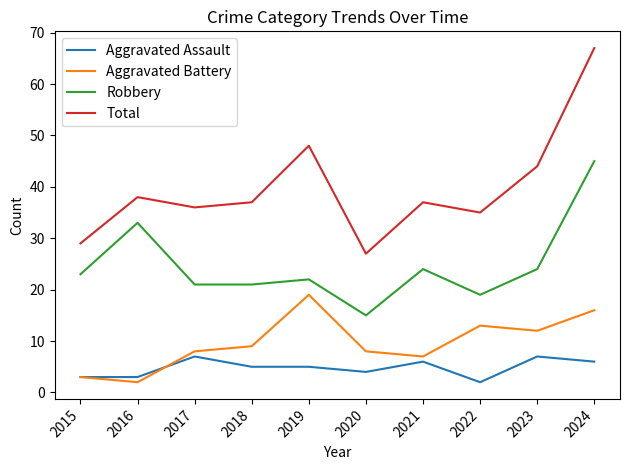

In Aggravated Battery, how many points are lower than both neighbors (excluding endpoints)?

3